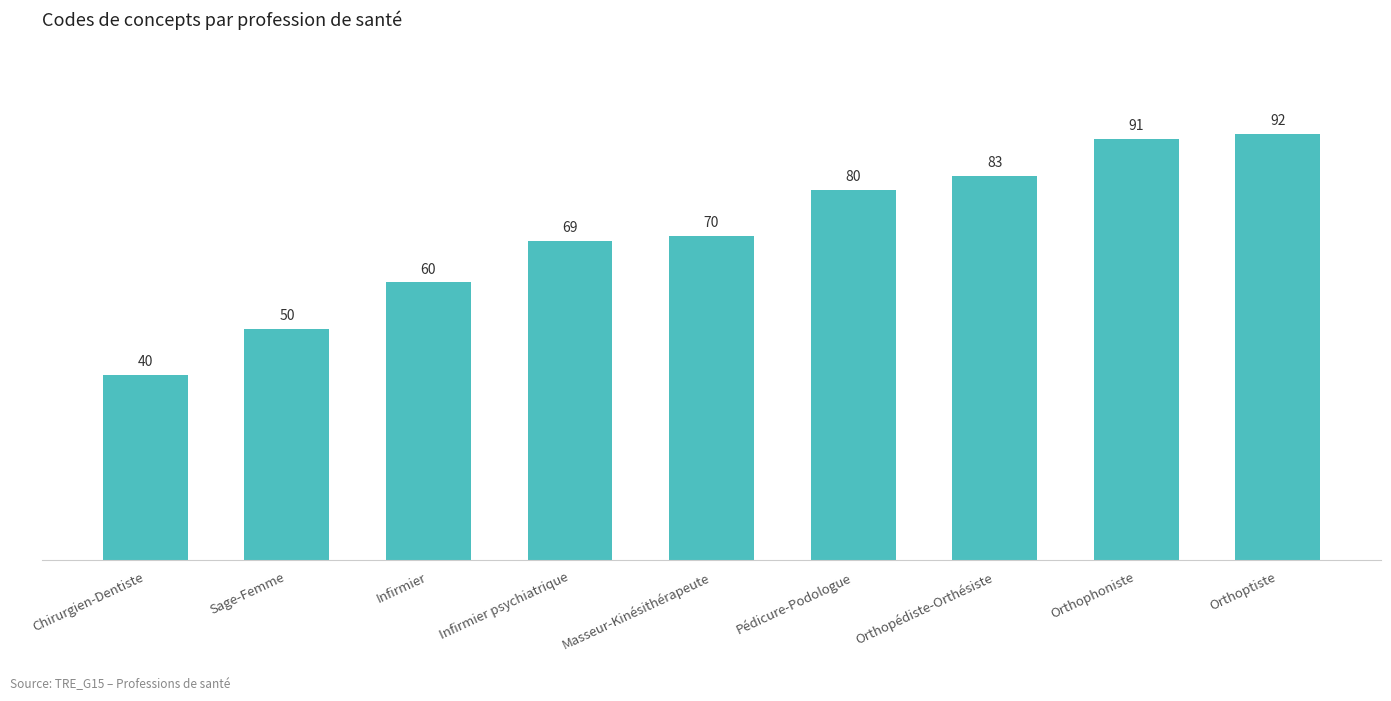

What is the difference between the second highest and second lowest values?

41